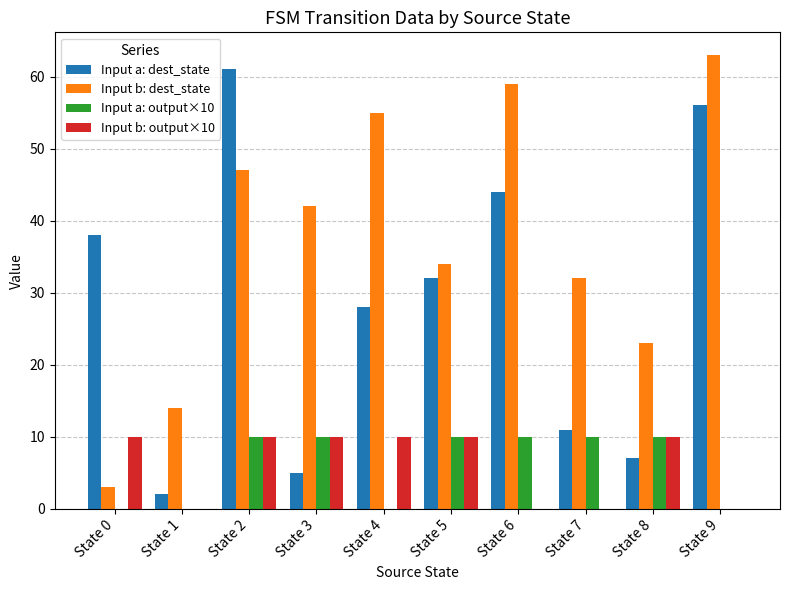

What value does the Input b: dest_state series have at State 5, to the nearest 5?

35